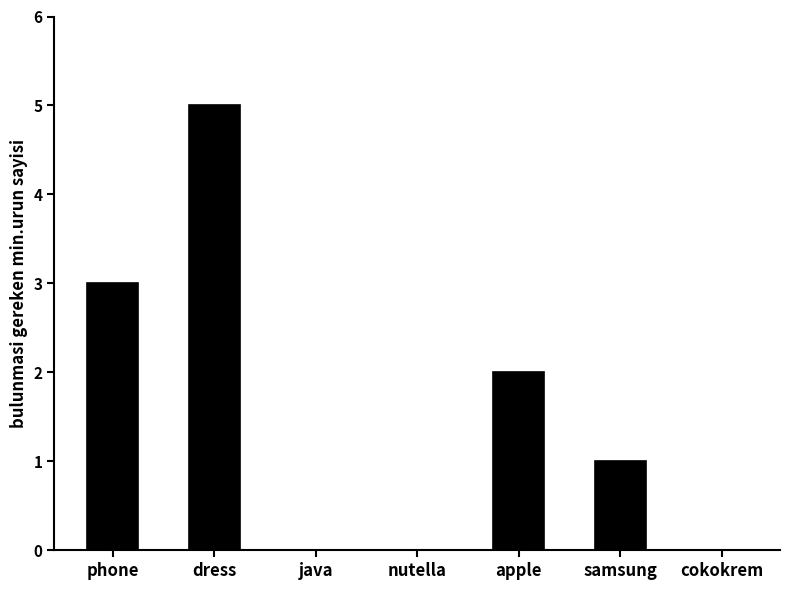

What is the difference between the values at phone and nutella?

3